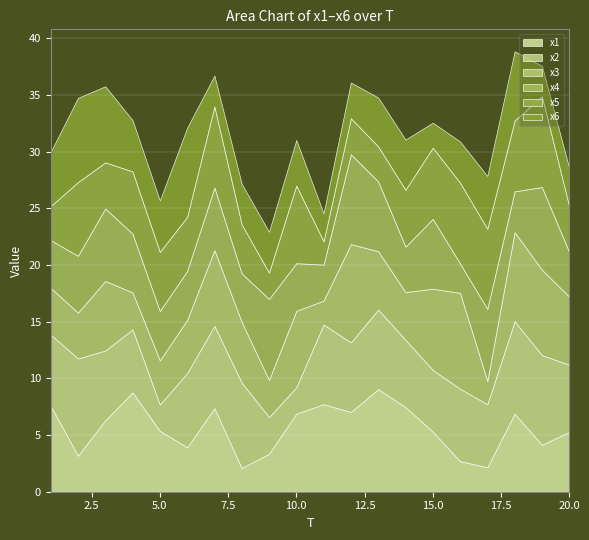

True or false: x3 and x5 intersect in this chart.

True